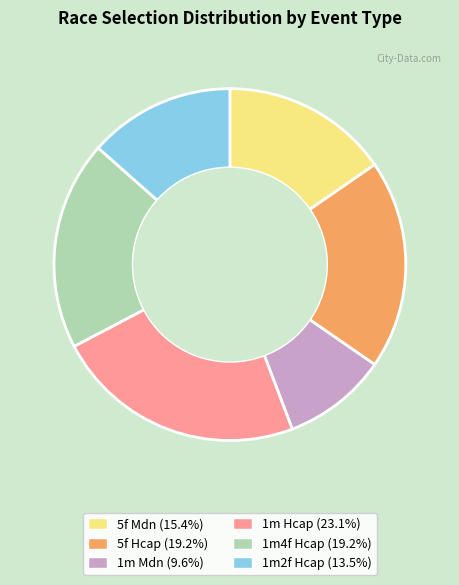

How many slices are in this pie chart?

6